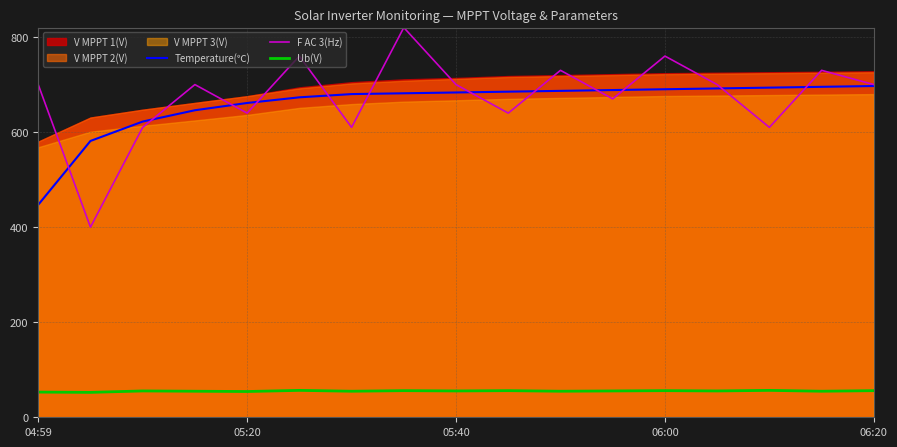

How many categories are shown in the chart?

17